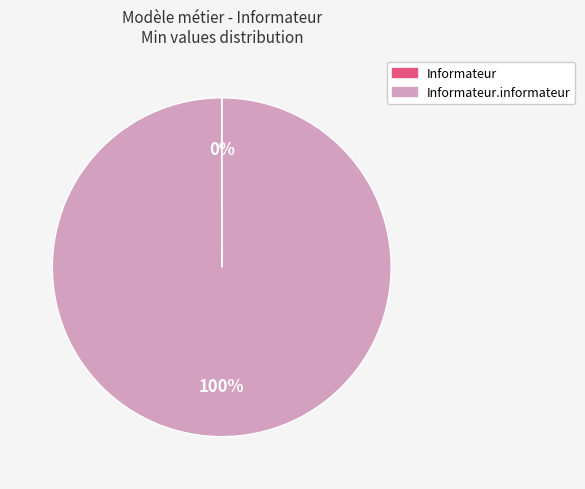

Is there a majority slice in this chart?

Yes